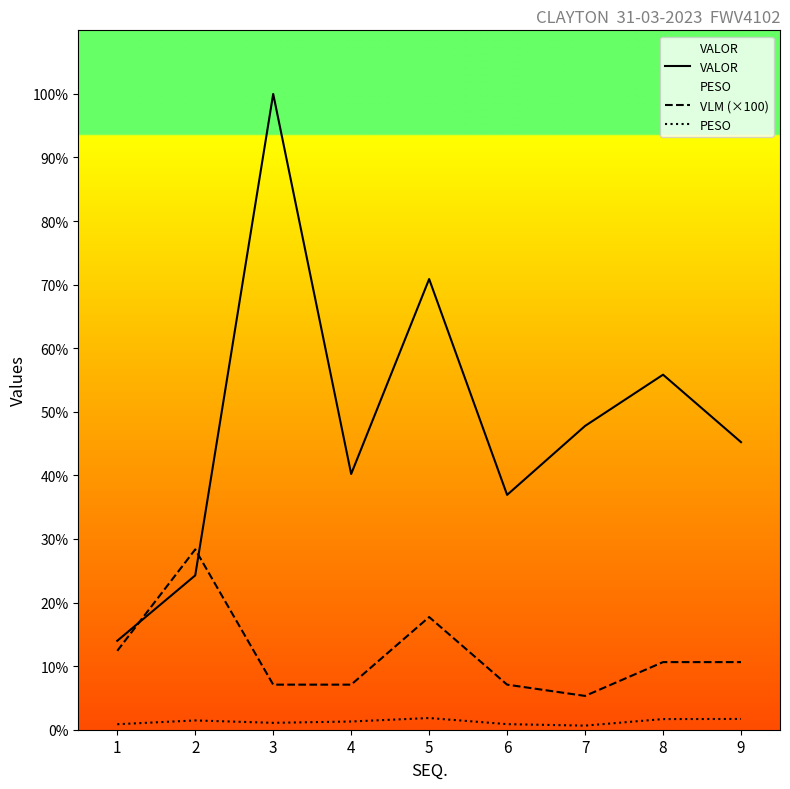

Reading left to right, transcribe all the data shown in this chart.

VALOR: 789.3	1369.5	5642.2	2269.3	3999.5	2083.9	2695.9	3150.6	2552.0
VLM (×100): 700.0	1600.0	400.0	400.0	1000.0	400.0	300.0	600.0	600.0
PESO: 48.8	82.3	61.1	72.8	103.8	49.5	36.3	94.4	95.6